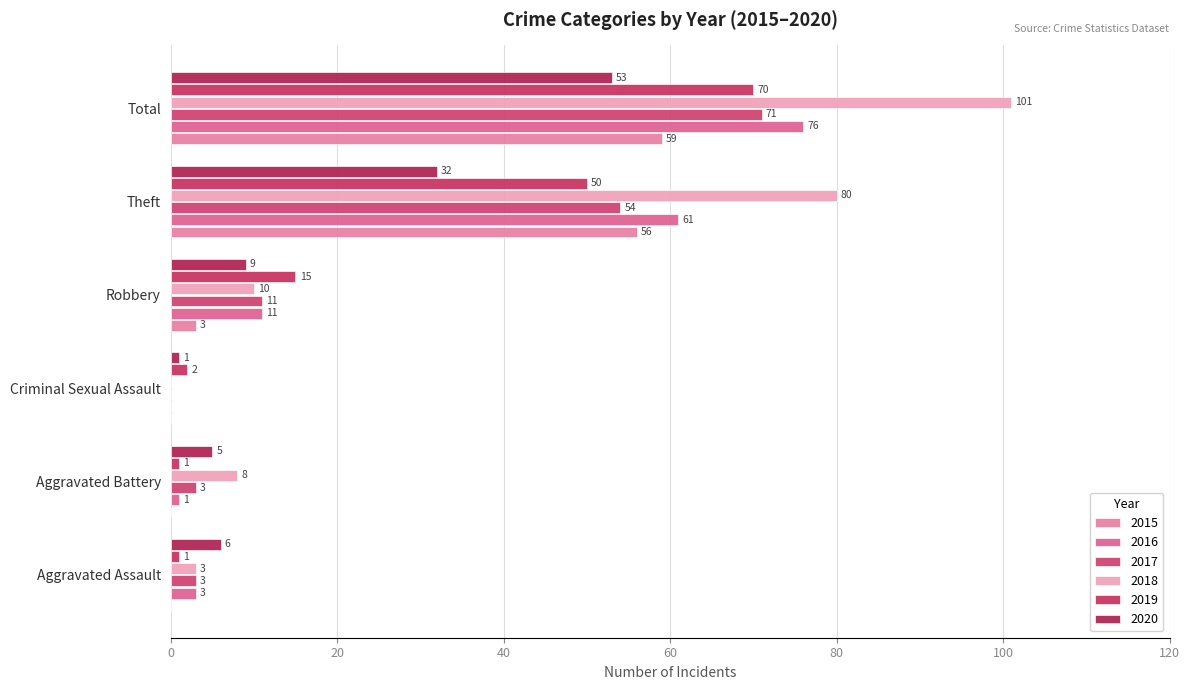

What is the maximum value for 2019?

70